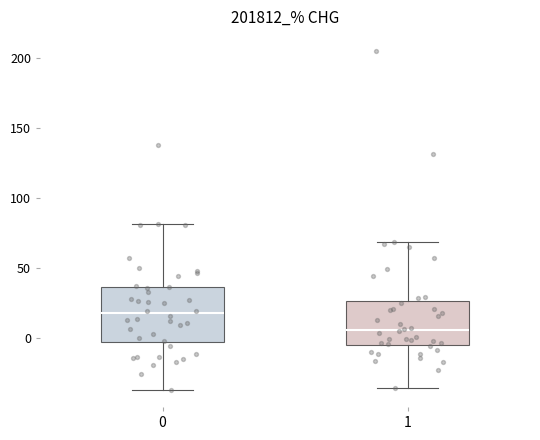

Where is the upper edge of the box at x = 1 on the y-axis? The values are not printed on the chart, so give them approximately, as read against the axis.

25